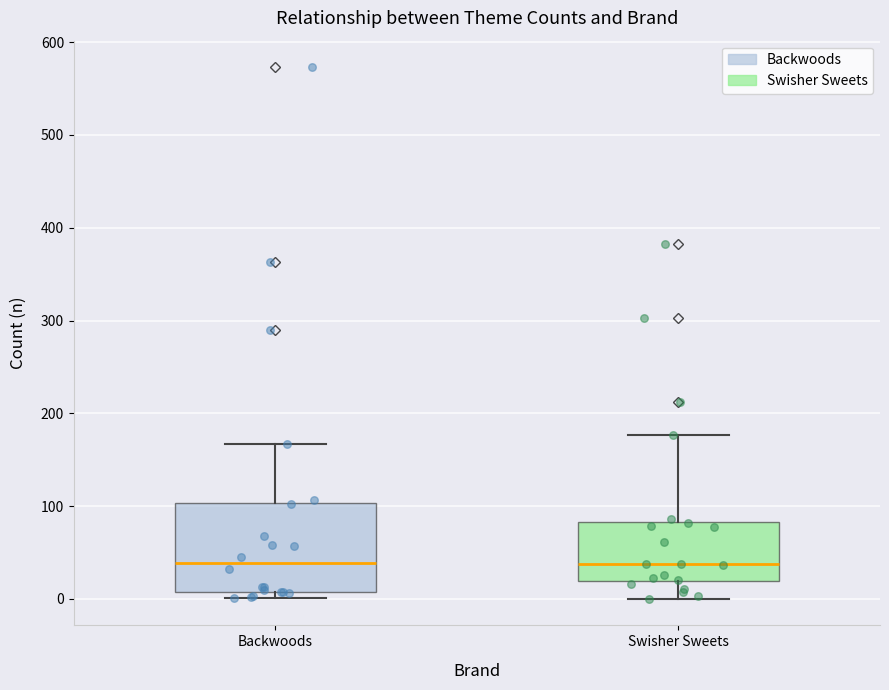

Where is the lower edge of the box for Swisher Sweets on the y-axis? The values are not printed on the chart, so give them approximately, as read against the axis.

20